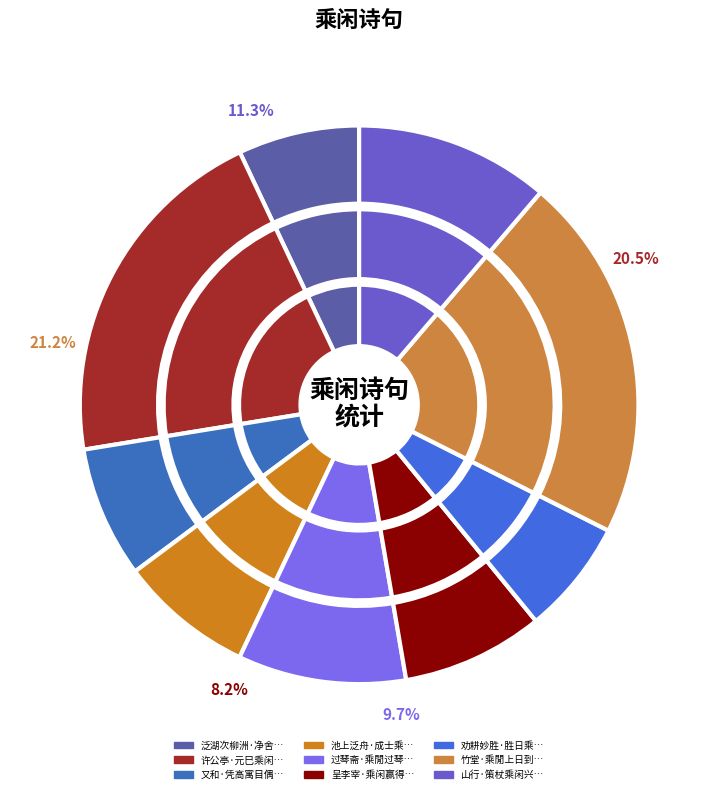

What percentage is the 呈李宰·乘闲赢得答江山 slice, to the nearest percent?

8%